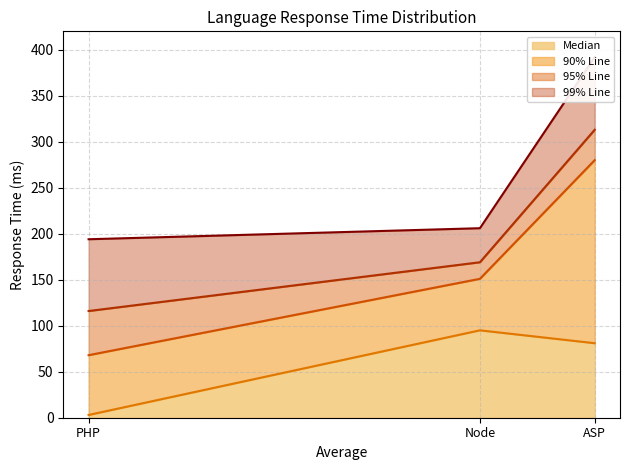

Which category has the highest value in the Median series?

Node